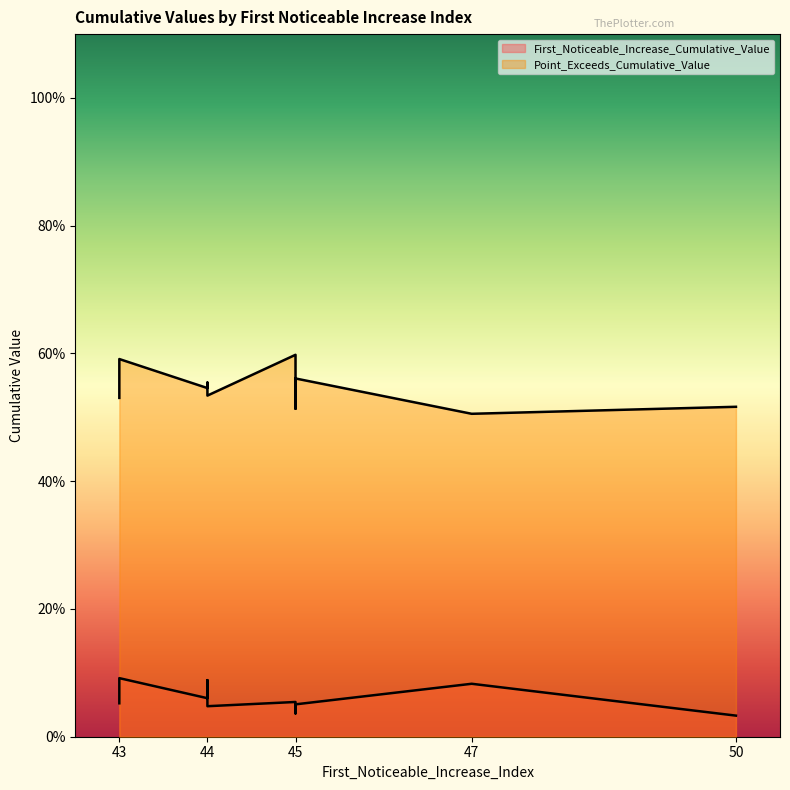

What is the sum of the Point_Exceeds_Cumulative_Value values at 47 and 43?

1.1